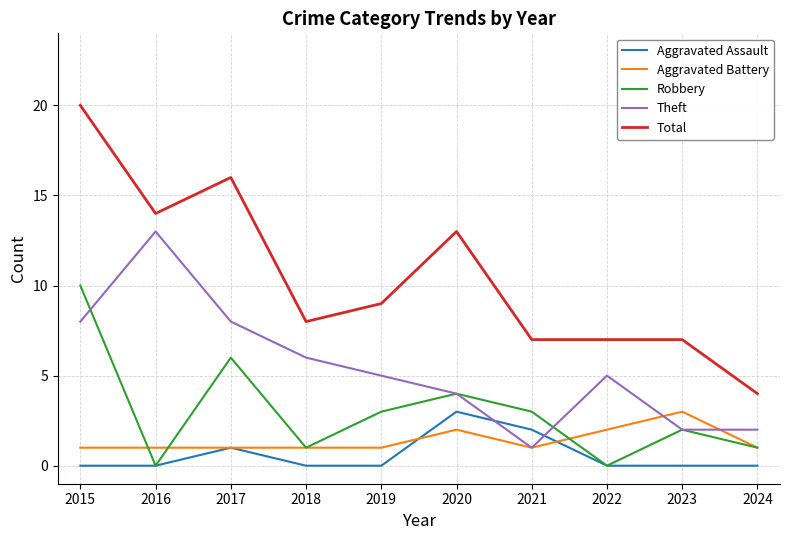

What is the minimum value for Total?

4